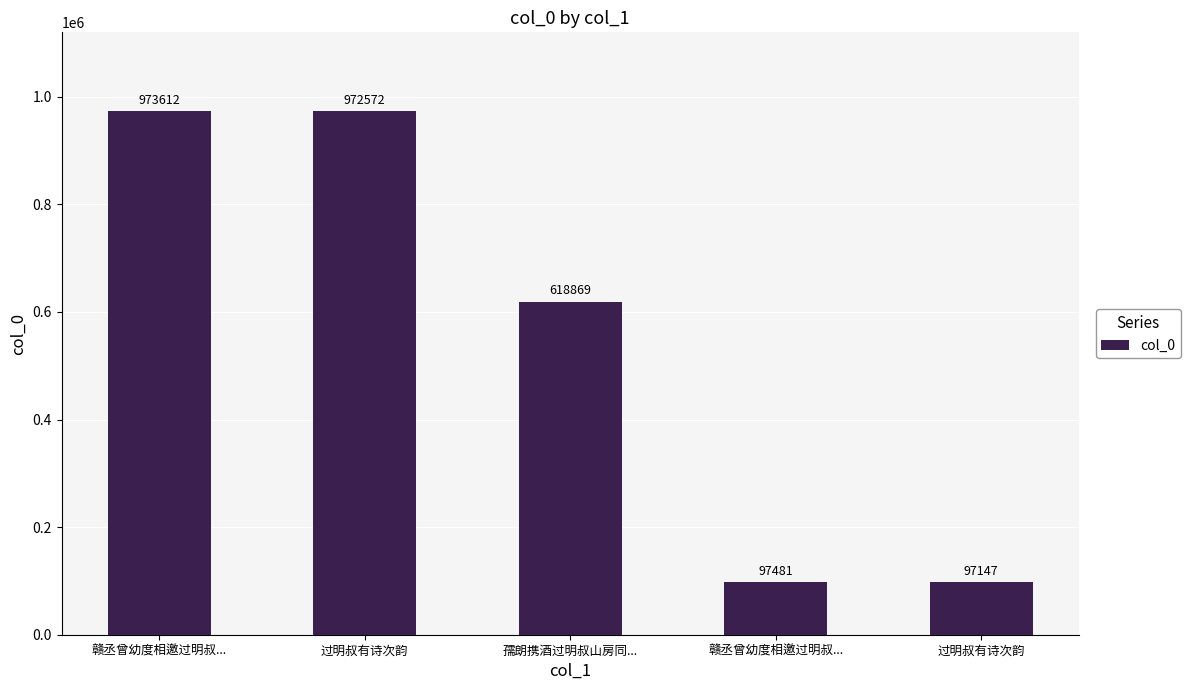

How many data points are less than 618869?

2